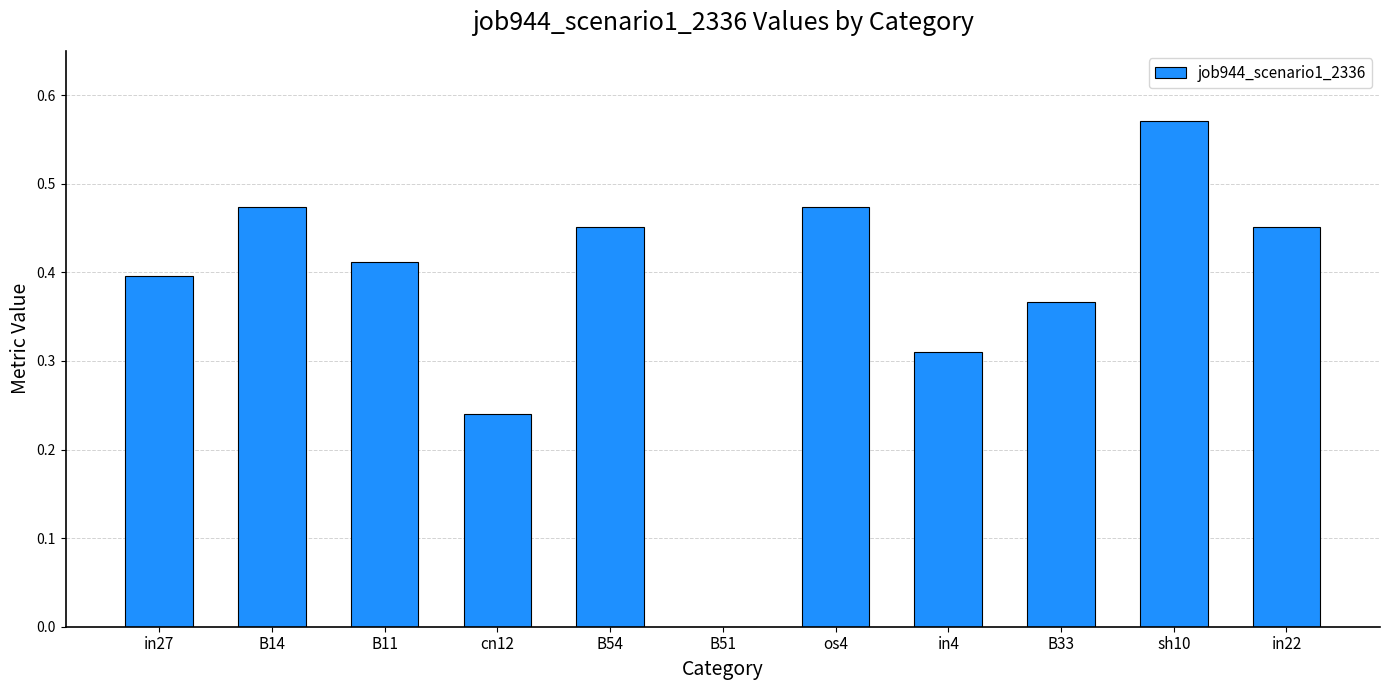

Between in27 and B54, which is larger?

B54